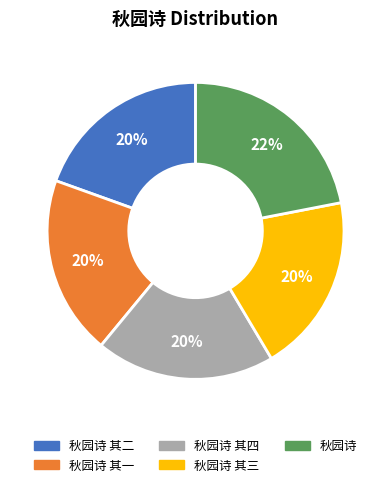

To the nearest percent, what is the difference between the 秋园诗 其二 and 秋园诗 slice percentages?

2%